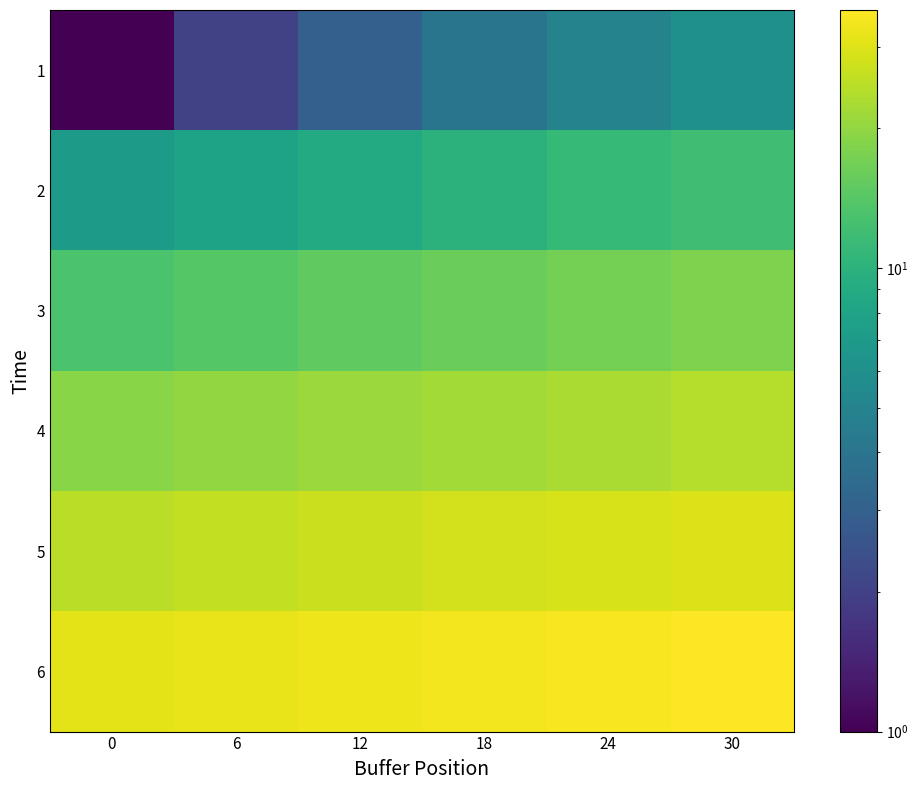

Reading left to right, extract all data points from this chart.

1: 0=1	6=2	12=3	18=4	24=5	30=6
2: 0=7	6=8	12=9	18=10	24=11	30=12
3: 0=13	6=14	12=15	18=16	24=17	30=18
4: 0=19	6=20	12=21	18=22	24=23	30=24
5: 0=25	6=26	12=27	18=28	24=29	30=30
6: 0=31	6=32	12=33	18=34	24=35	30=36